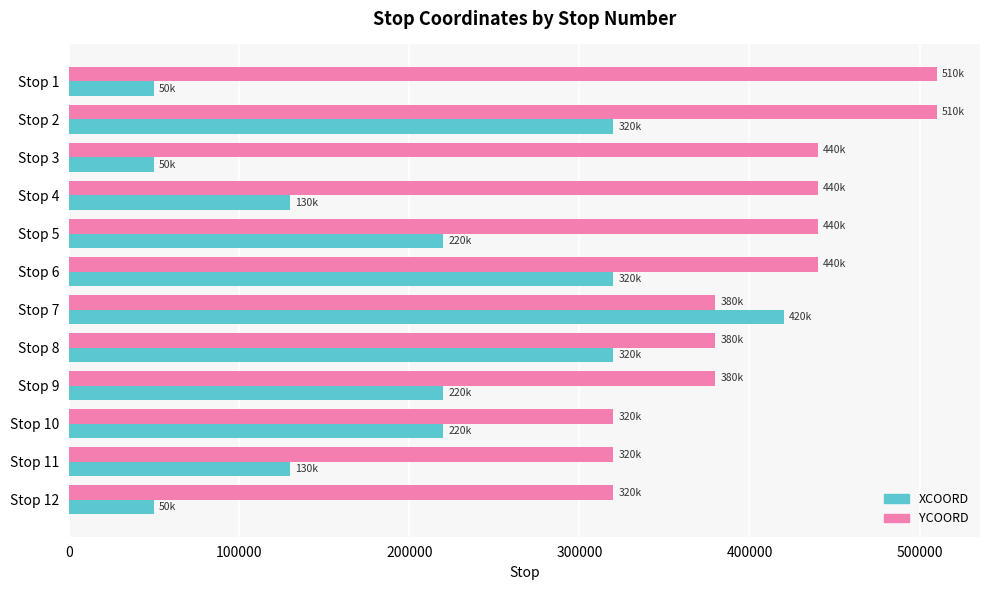

Which series has the largest range (max minus min)?

XCOORD